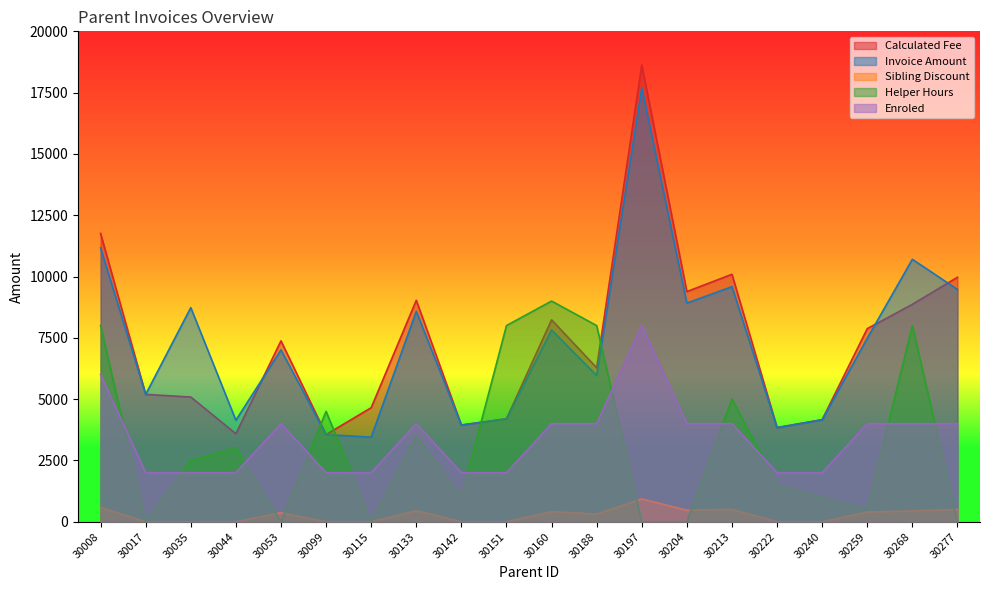

What is the minimum value for Calculated Fee?

3554.0